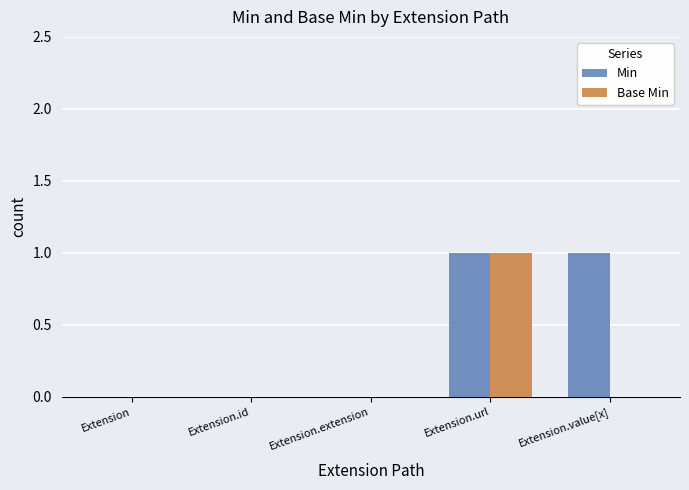

At which category is the sum across all series the highest?

Extension.url